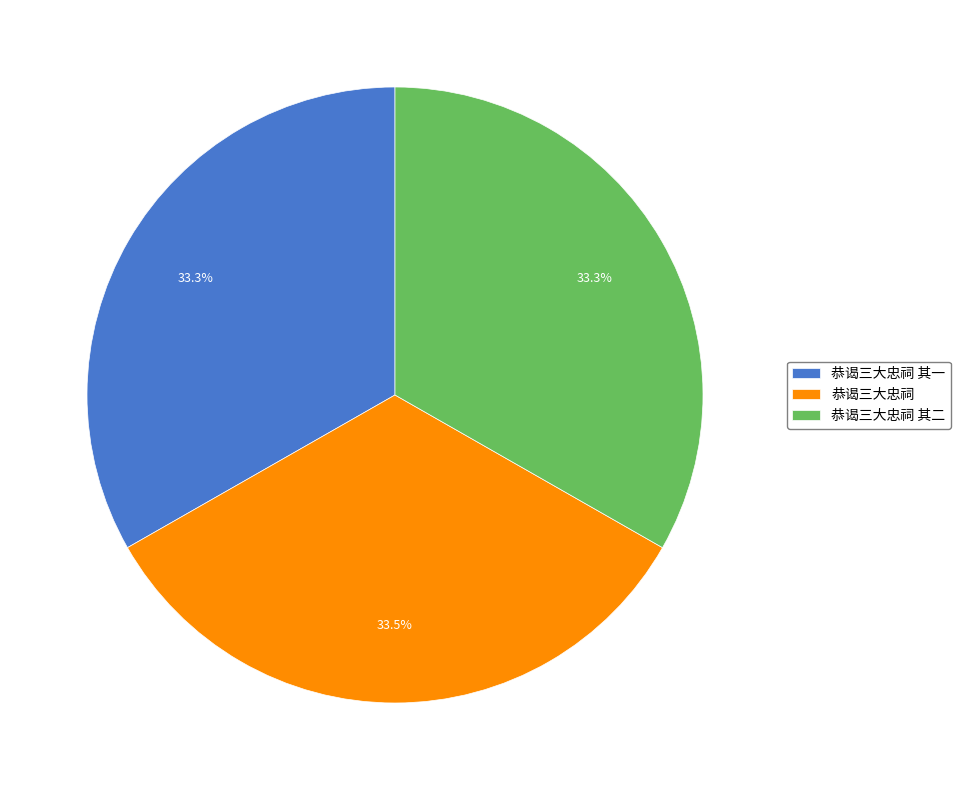

Is there any slice that represents more than half of the pie?

No